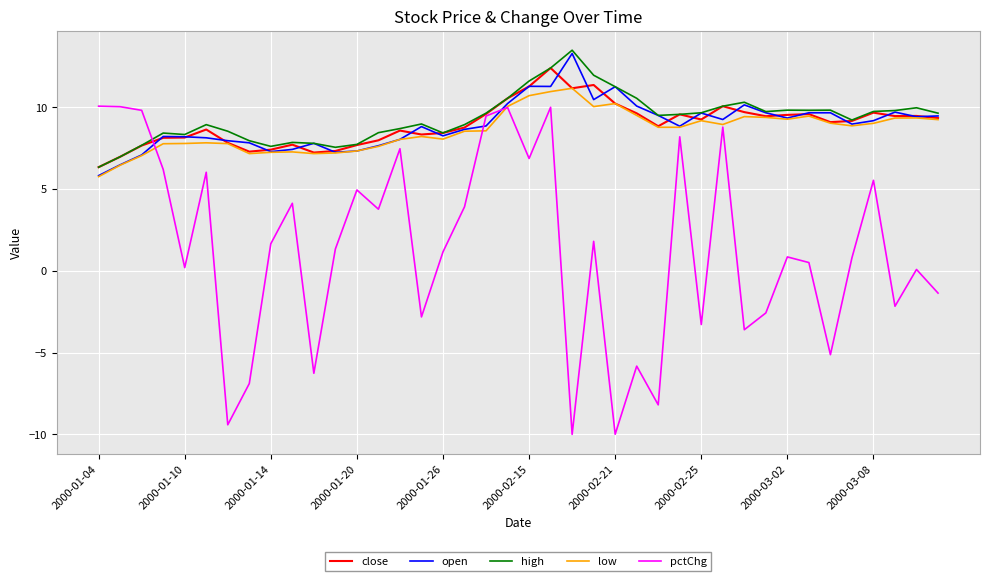

What is the maximum value for low?

11.2